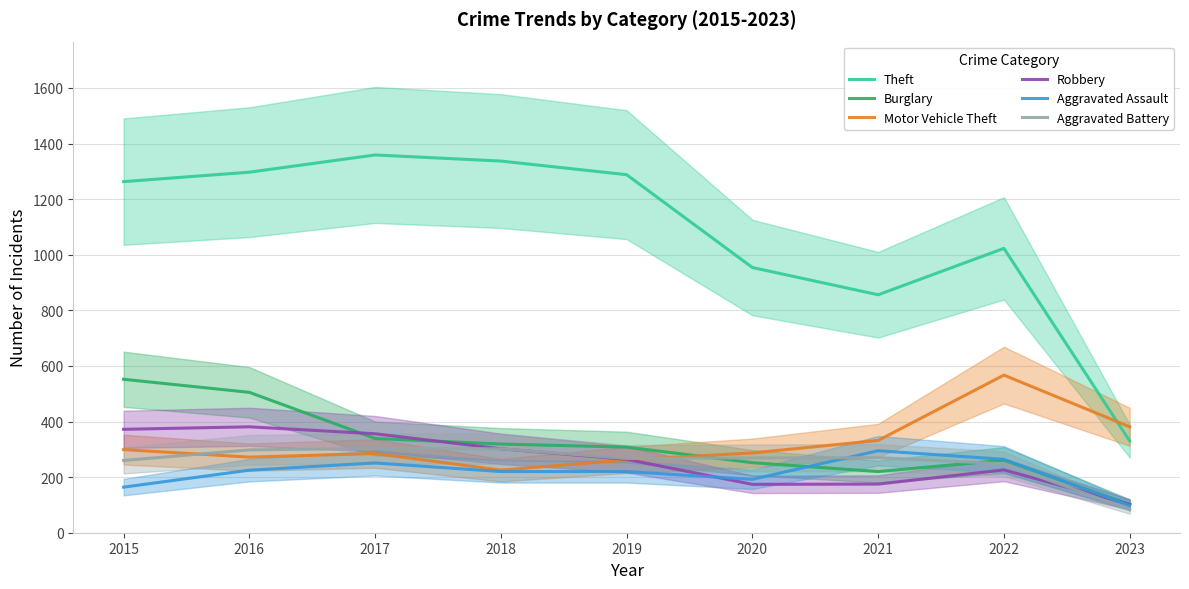

The value of Theft at 2022 is 658. True or false?

False